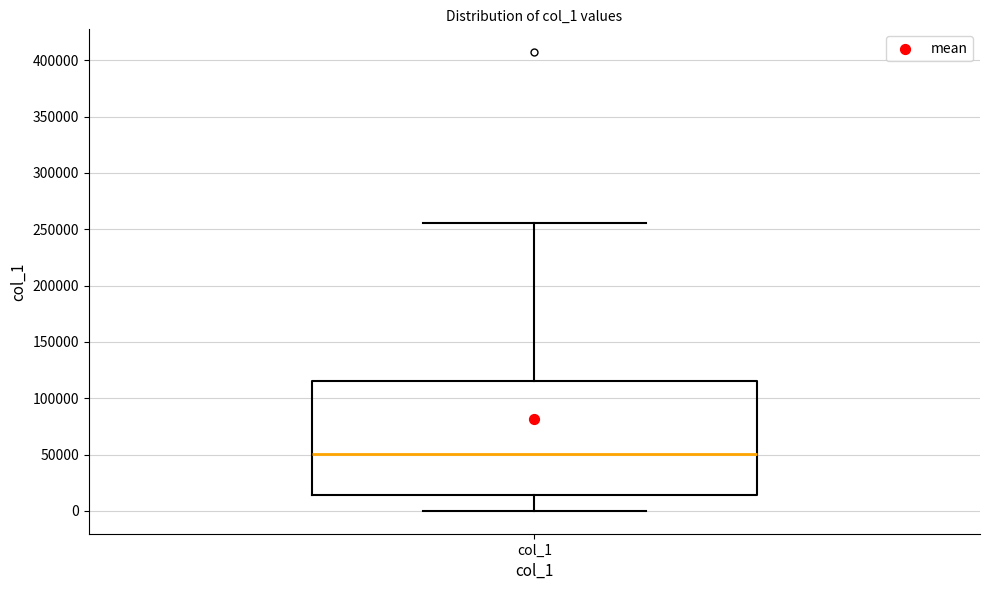

Read this box plot against the y-axis: the position of the median line, the range covered by the box, and the ends of both whiskers. The values are not printed on the chart, so give them approximately, as read against the axis.

median 50000, box 15000 to 115000, whiskers 0 to 255000